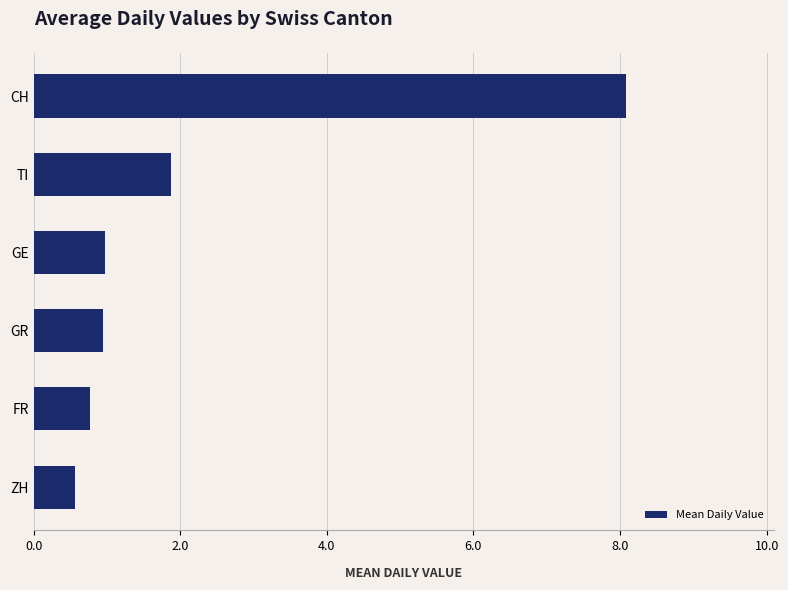

At which label is the value closest to 4?

TI